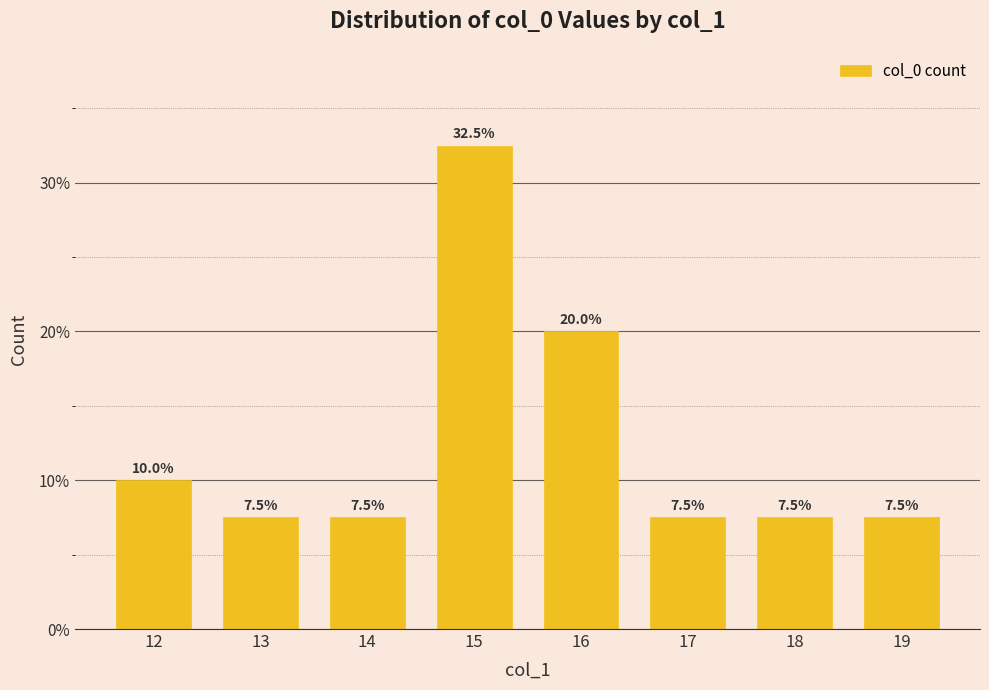

At which label is the value closest to 20?

16